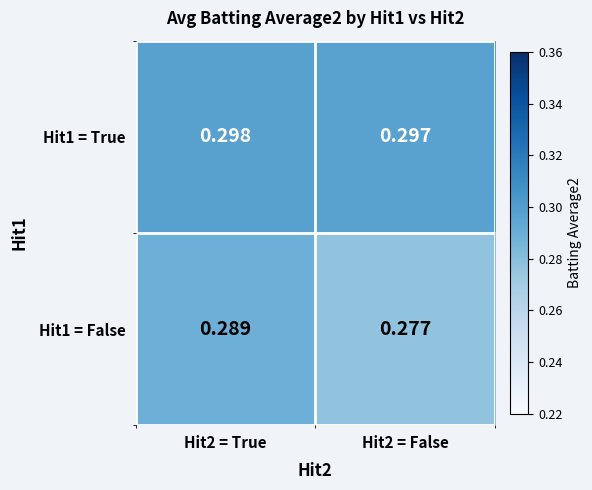

Is the value of Hit1 = True at Hit2 = True greater than the value of Hit1 = False at Hit2 = True?

Yes